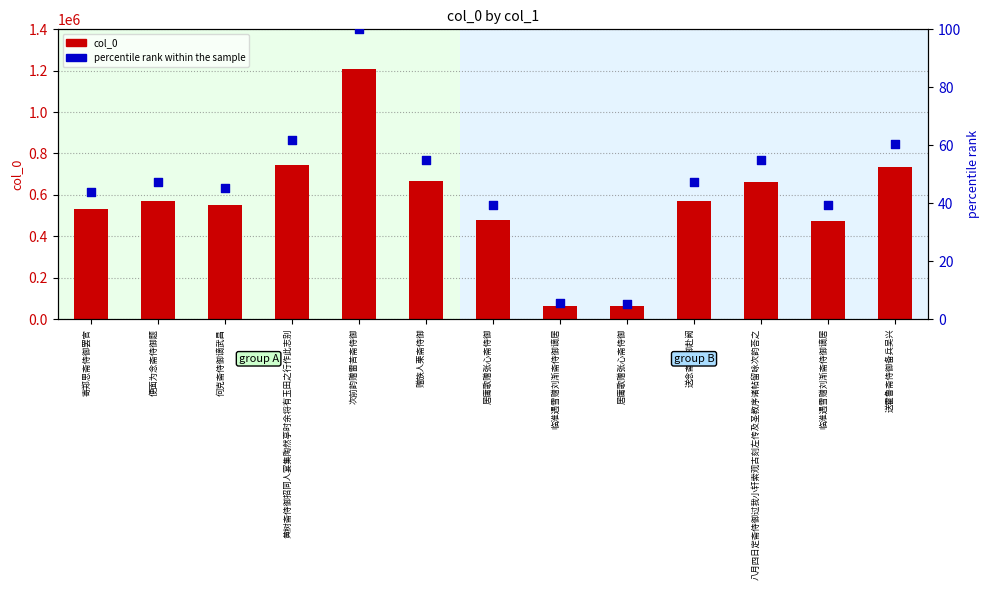

Is the value of col_0 at 八月四日定斋侍御过我小轩索观古刻左传及圣教序诸帖留咏次韵荅之 greater than the value of percentile rank within the sample at 临淮遇雪赠刘渐斋侍御谪居?

Yes